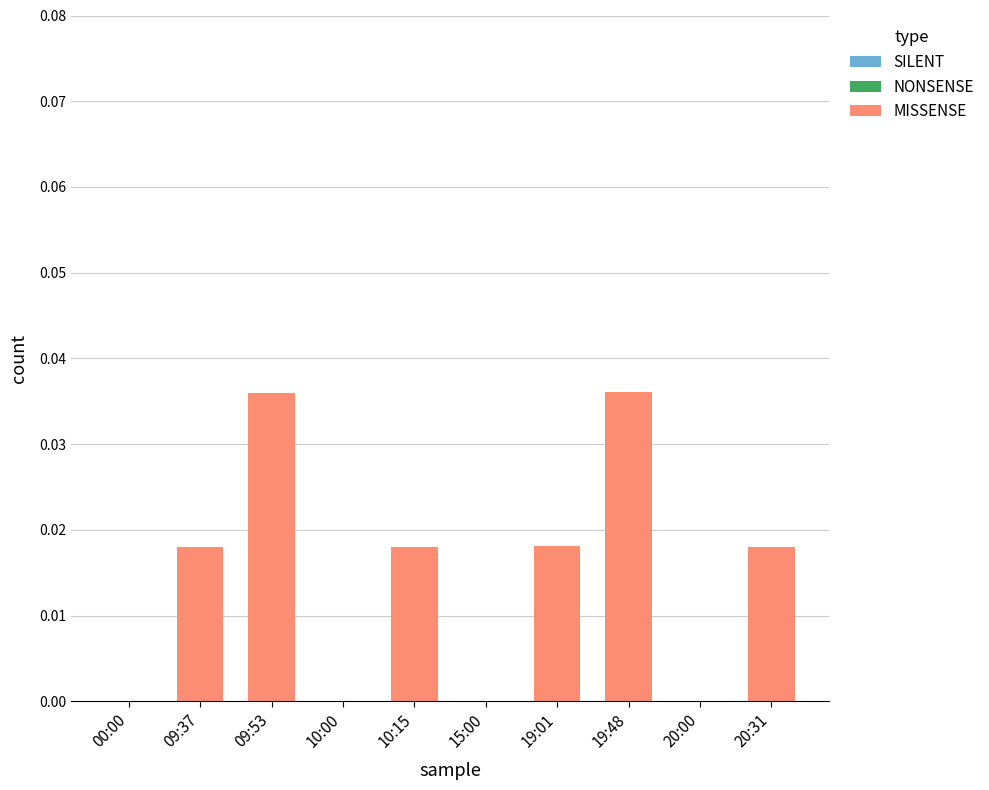

Between 09:37 and 15:00, which is larger?

09:37